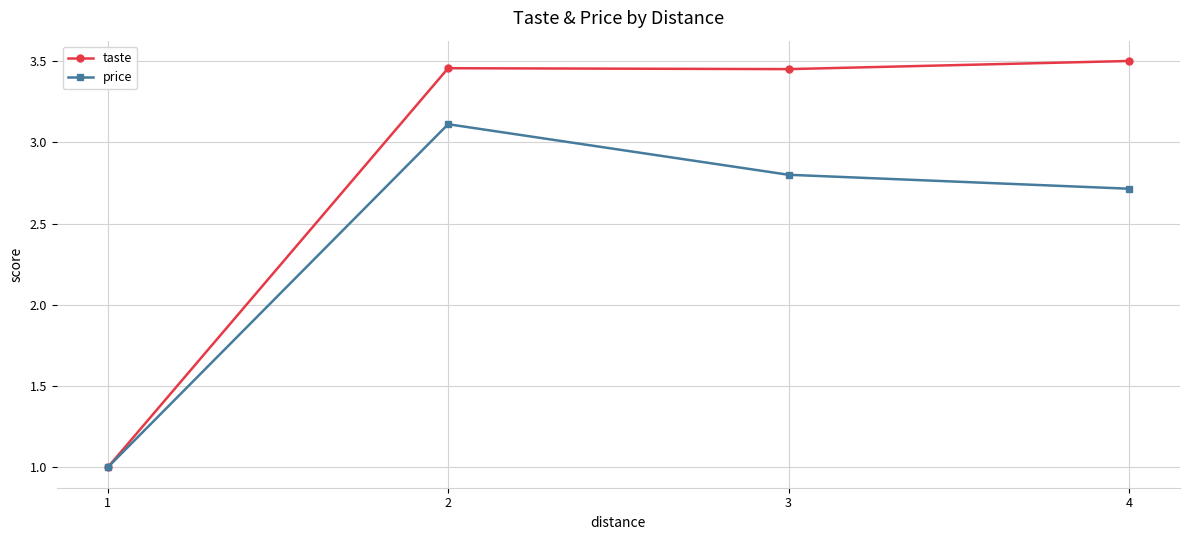

How many taste values are between 3 and 4?

3